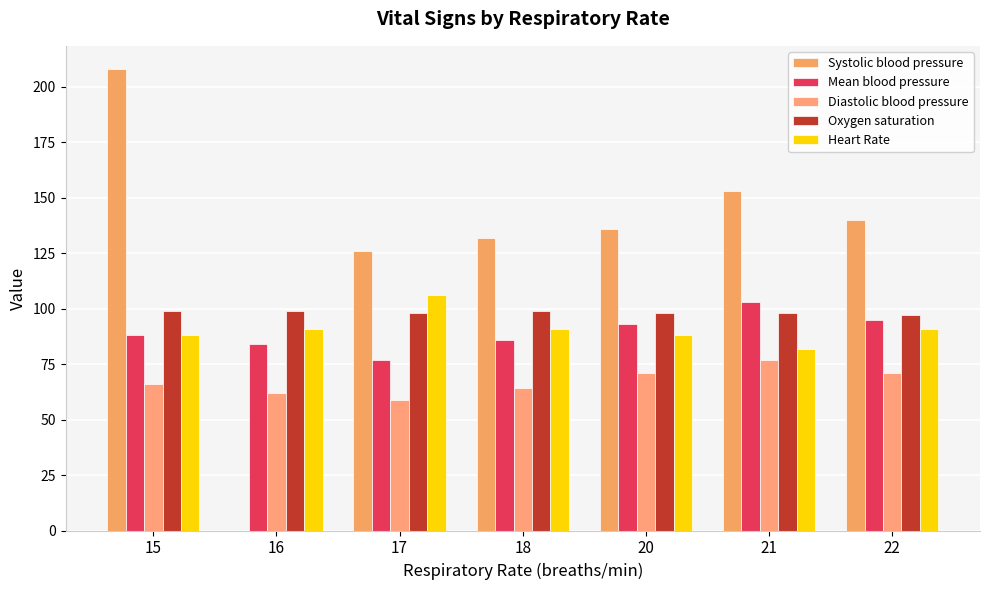

What is the minimum value for Oxygen saturation?

97